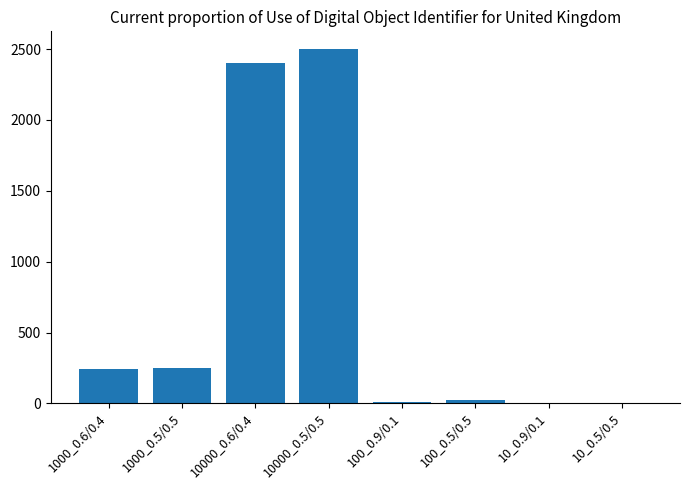

What is the maximum value shown in the chart?

2500.0